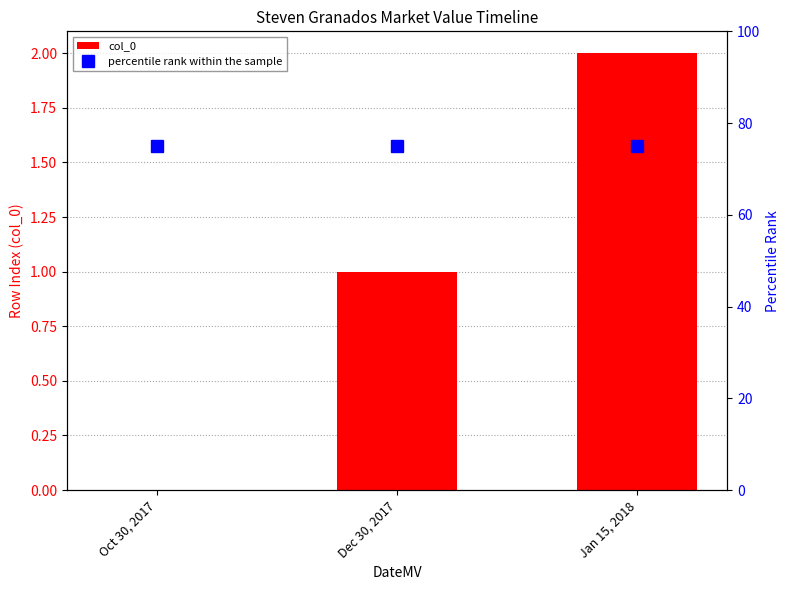

At which label does col_0 reach its minimum?

Oct 30, 2017